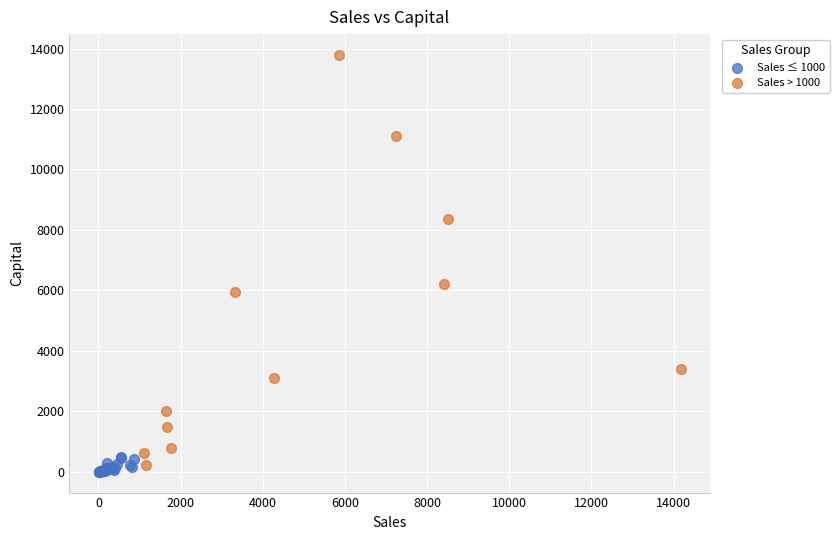

Which series has the largest Y range (max minus min)?

Sales > 1000